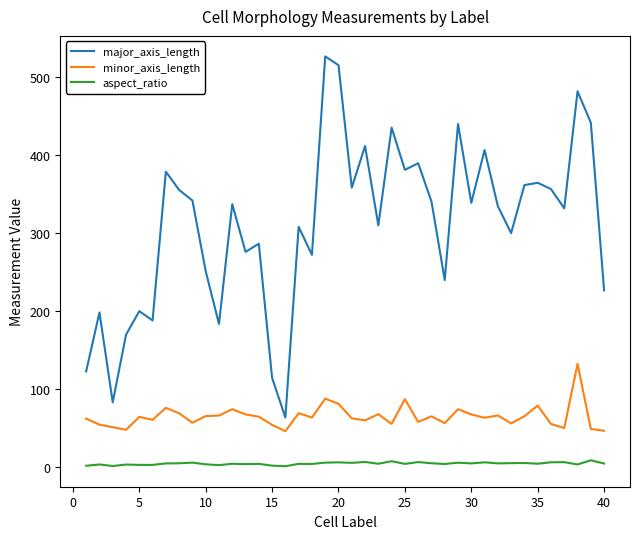

Which series has the largest total across all categories?

major_axis_length